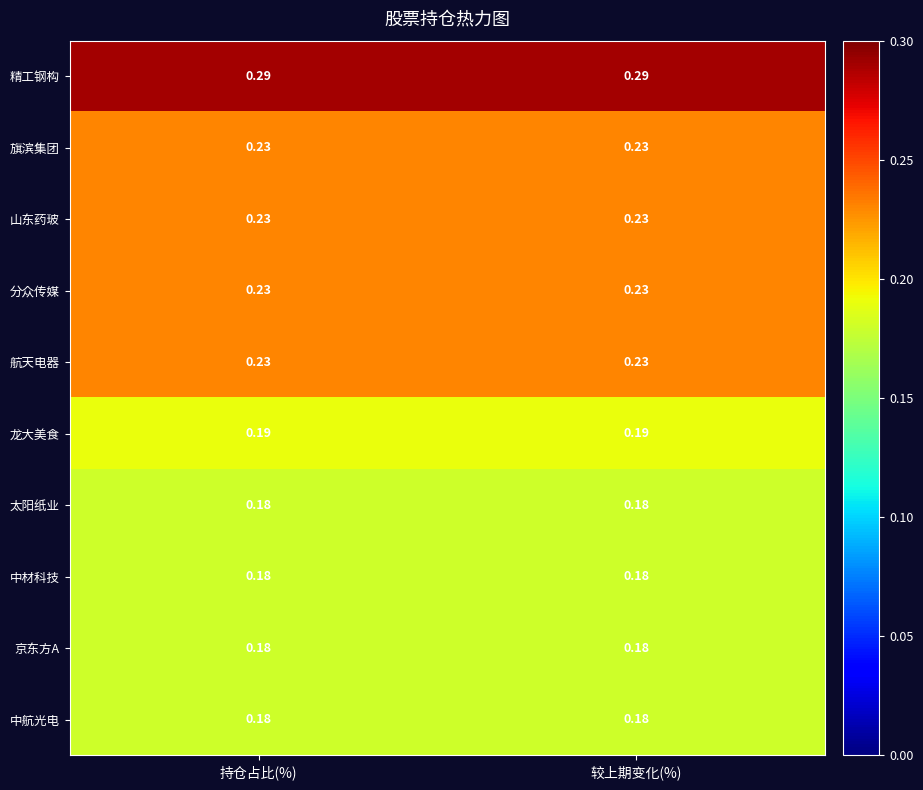

Is the value of 太阳纸业 at 持仓占比(%) greater than the value of 精工钢构 at 持仓占比(%)?

No